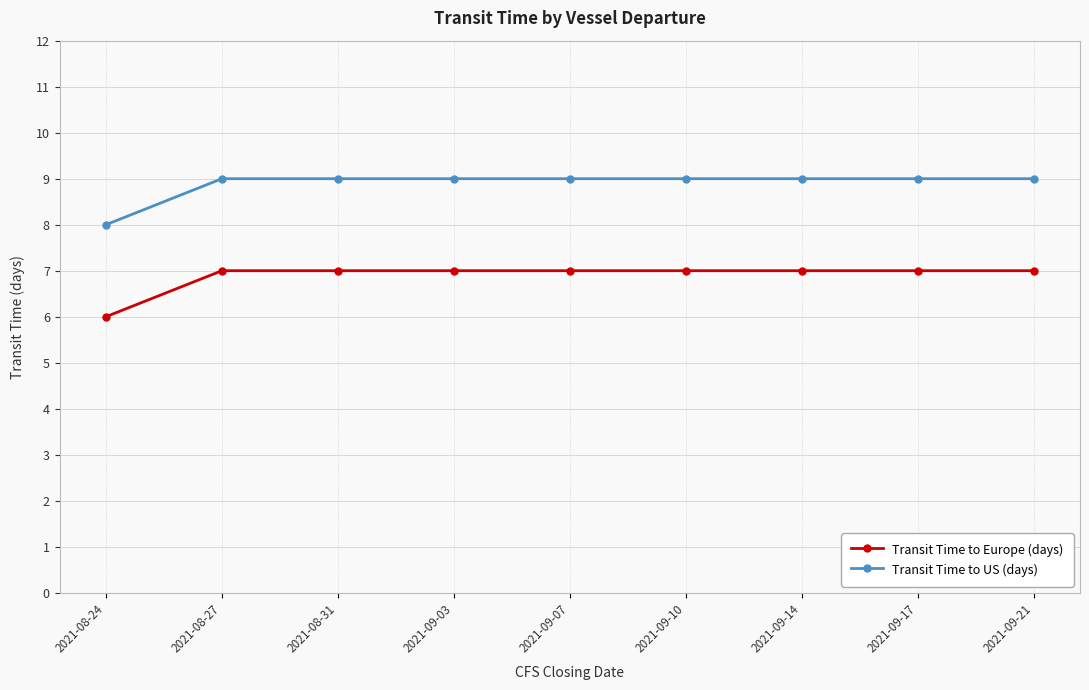

What is the value of the Transit Time to Europe (days) point at the 7th from the left?

7